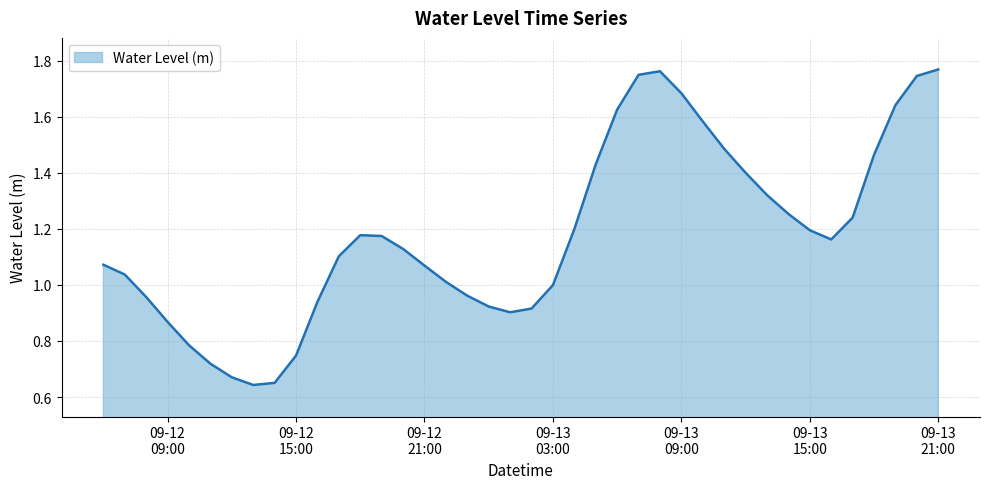

Does the chart display data point markers on the line(s)?

No